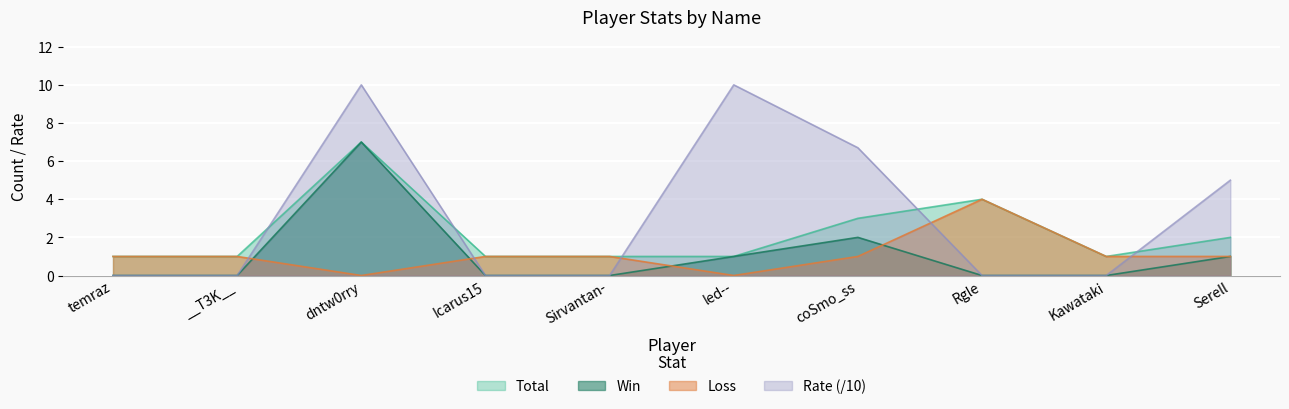

Which series has the widest spread of values?

Rate (/10)